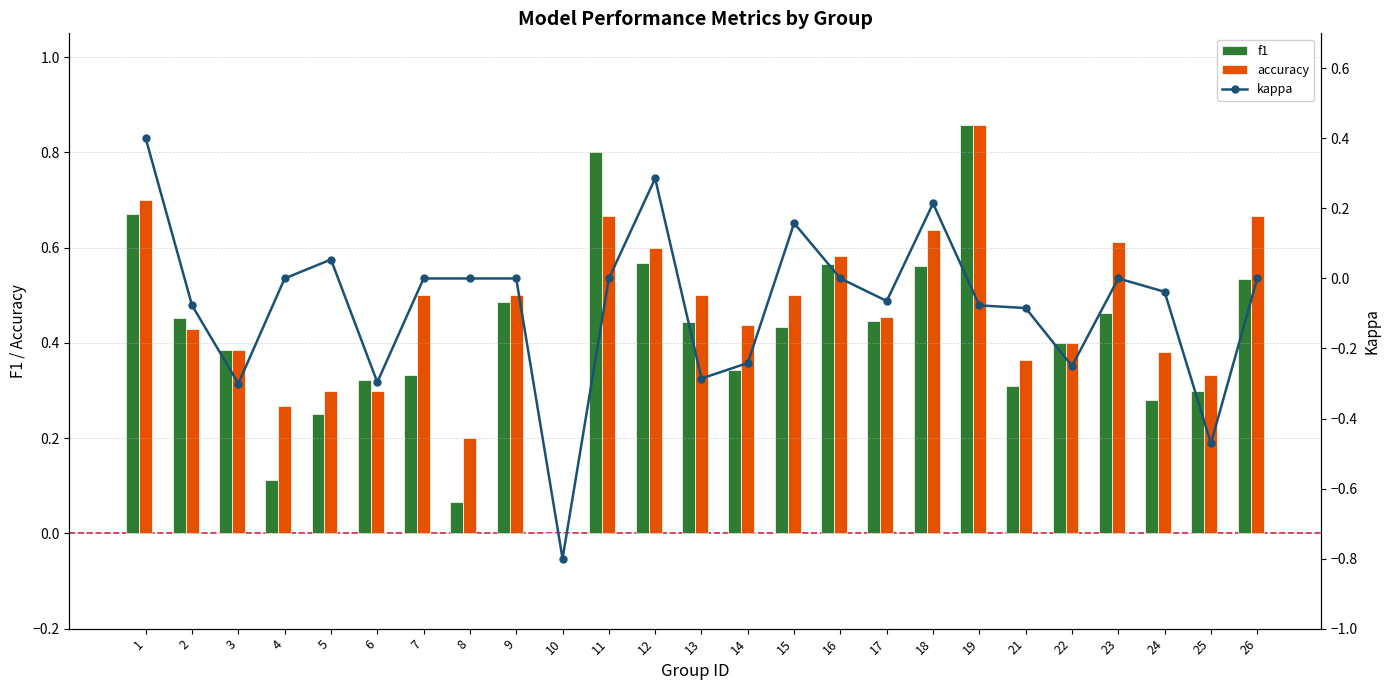

How many negative values does the kappa series have?

12